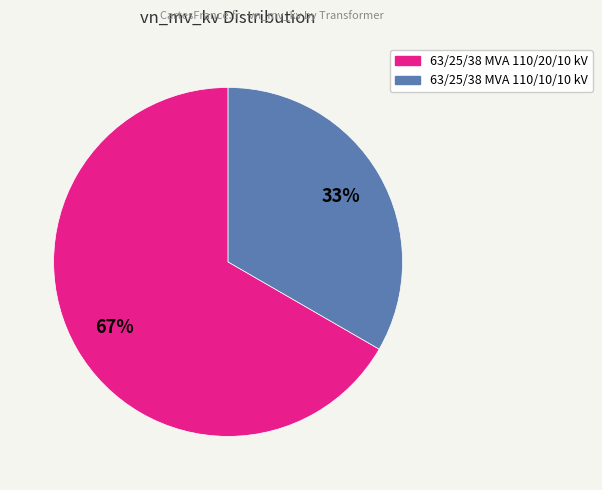

To the nearest percent, what percentage of the pie is 63/25/38 MVA 110/10/10 kV?

33%